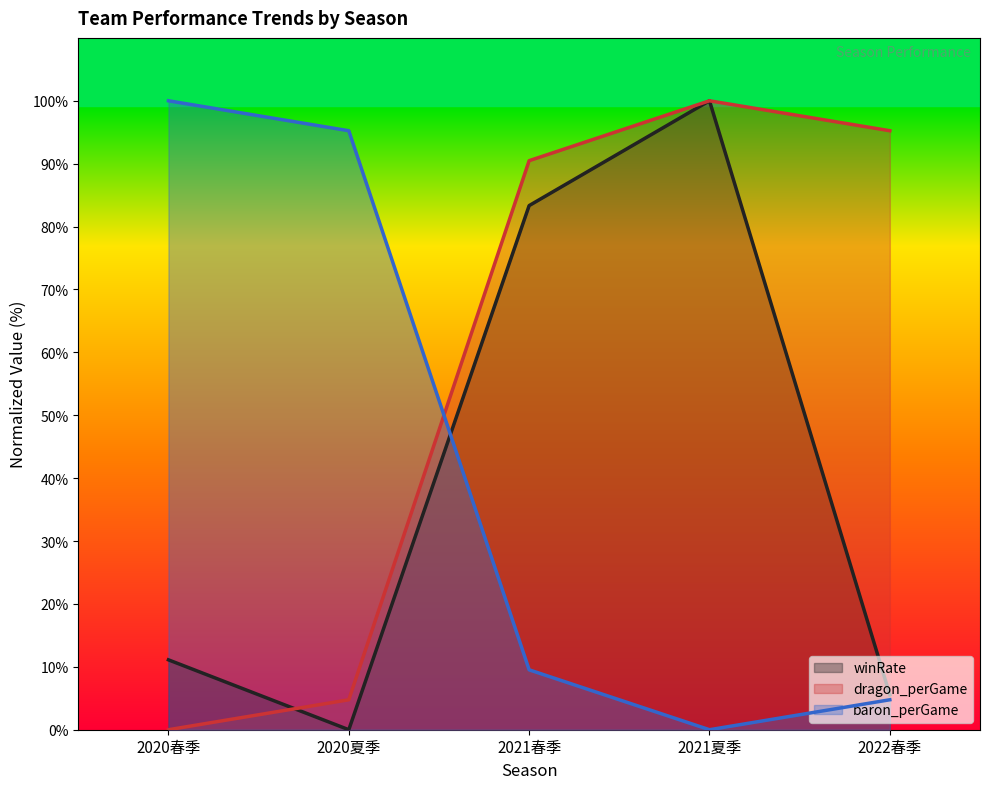

Rank the categories by winRate value from highest to lowest.

2021夏季, 2021春季, 2020春季, 2022春季, 2020夏季